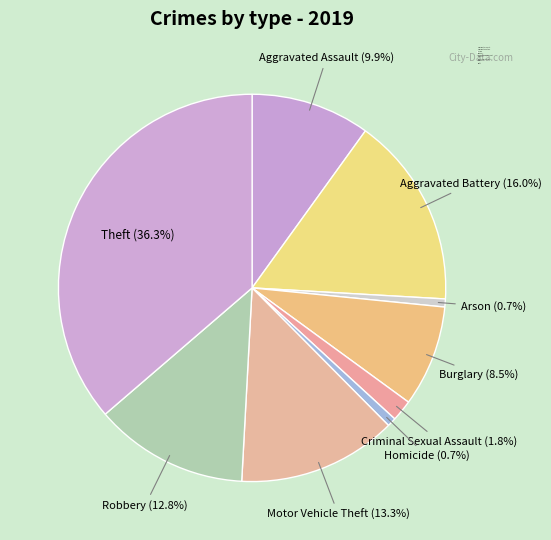

Approximately how many times larger is the value at Aggravated Battery compared to Homicide?

21.5